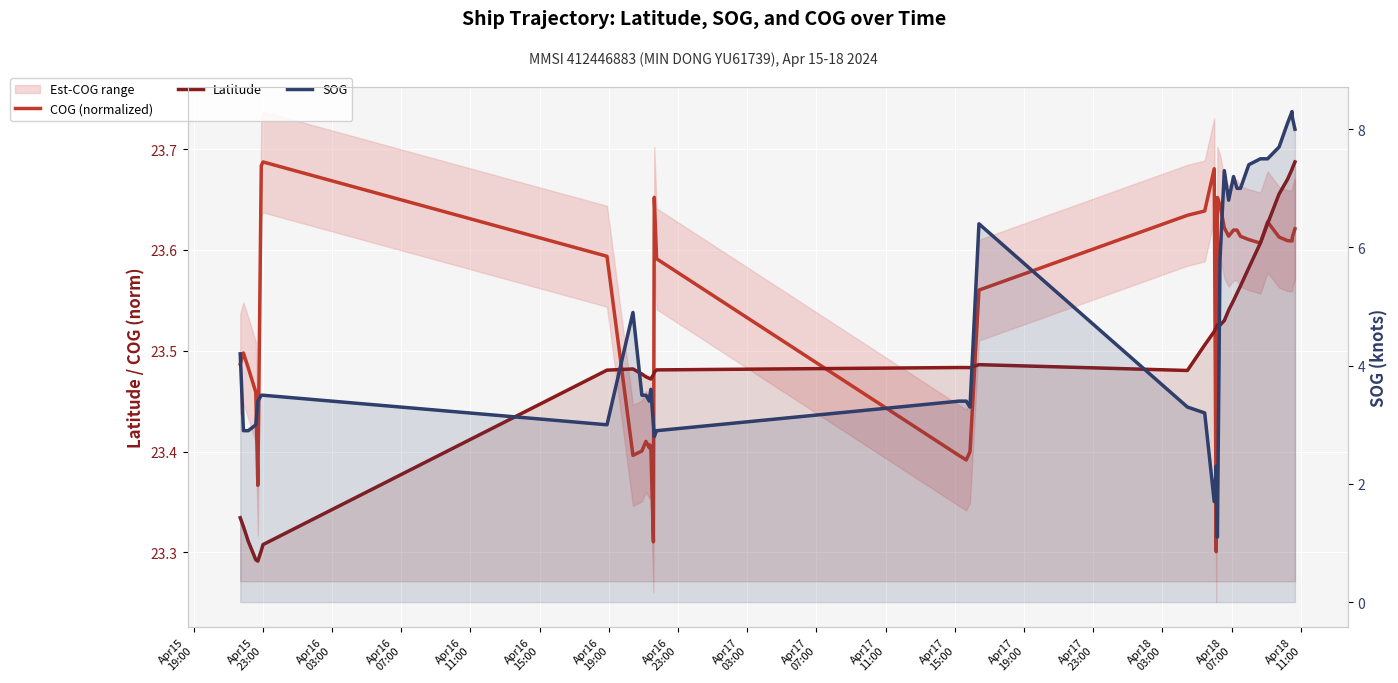

Rank the series by their maximum value, from lowest to highest.

SOG, COG (normalized), Latitude